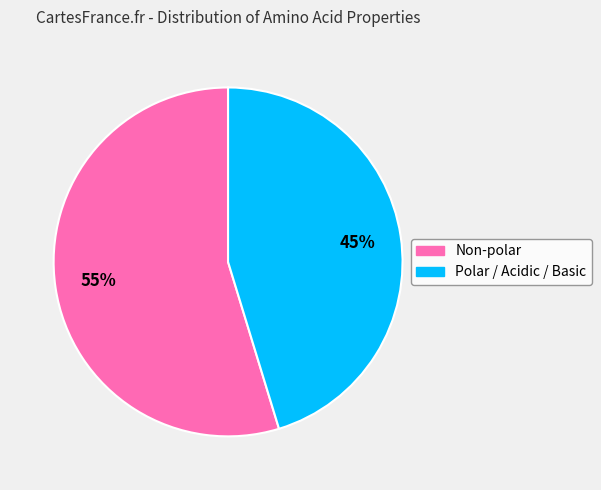

Does any single category account for the majority?

Yes